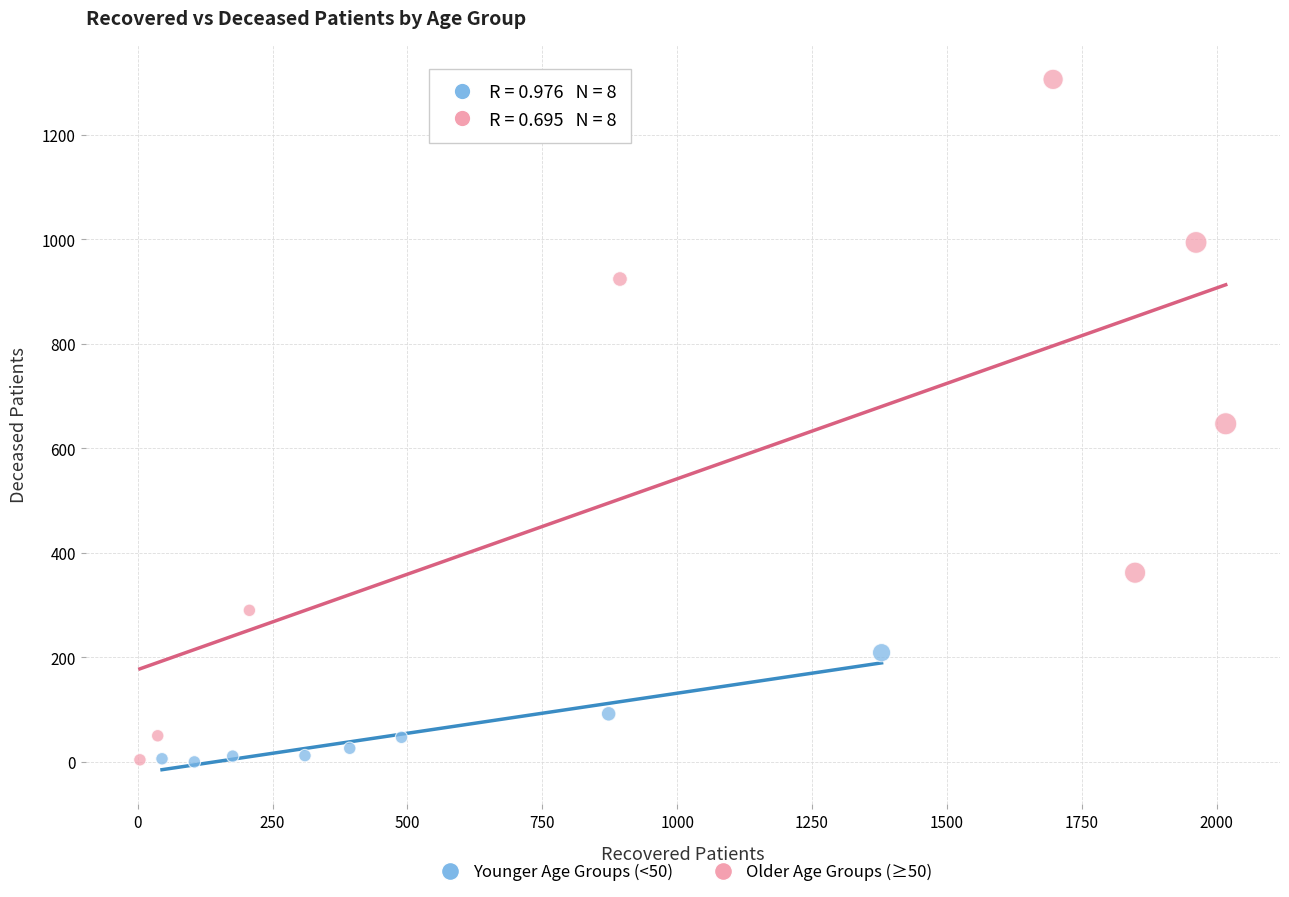

Which series has the largest Y range (max minus min)?

Older Age Groups (≥50)